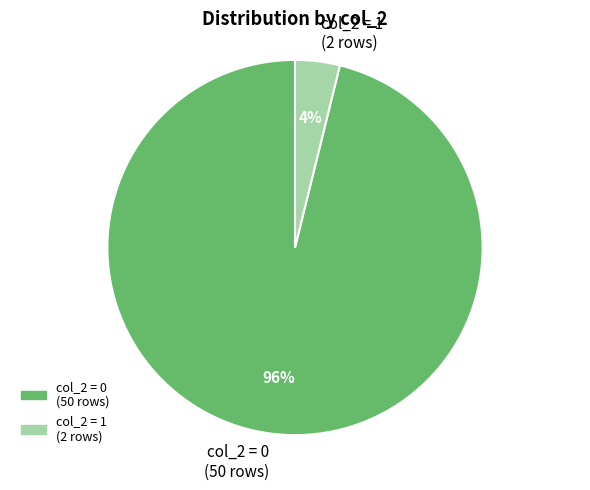

Combined, do col_2 = 1 (2 rows) and col_2 = 0 (50 rows) account for over 50%?

Yes